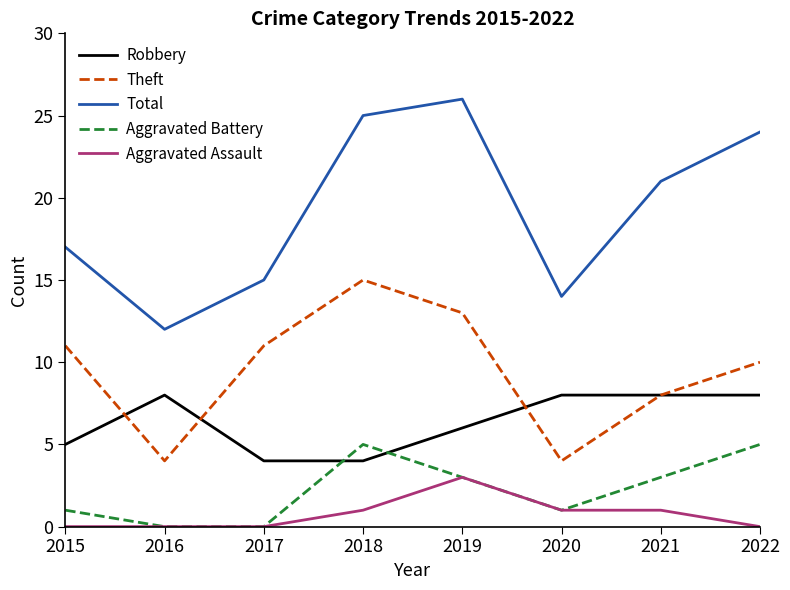

True or false: Total and Theft cross at least once.

False